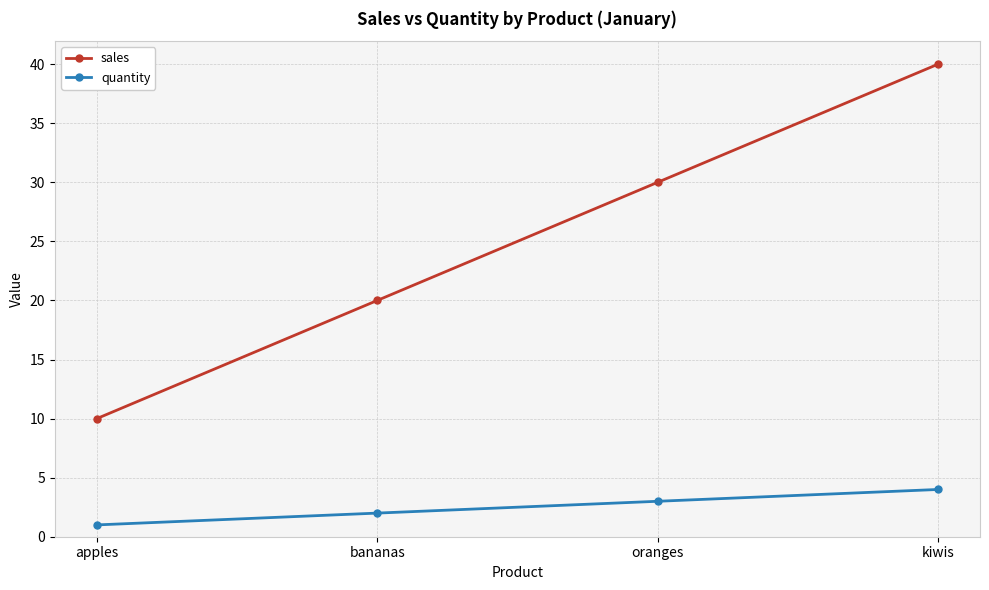

Is it true that sales equals 20 at bananas?

True